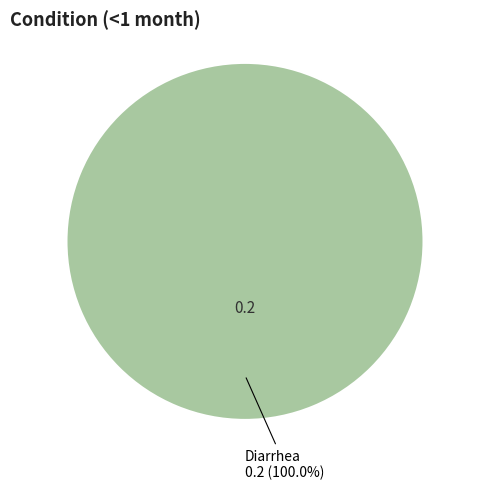

Does Diarrhea account for over 50% of the chart?

Yes